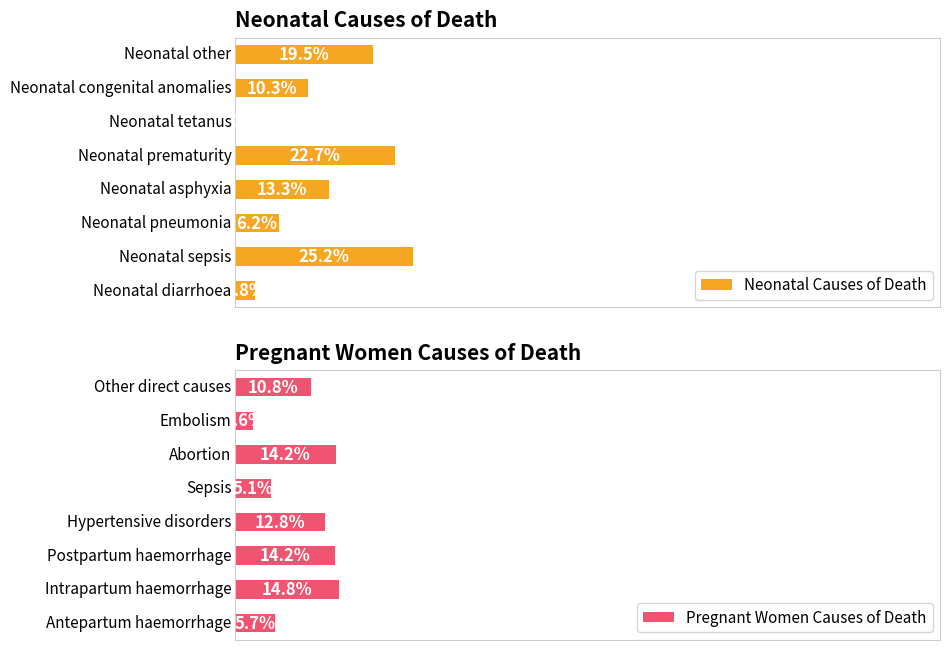

List the series in order of their overall mean, highest first.

Neonatal Causes of Death, Pregnant Women Causes of Death